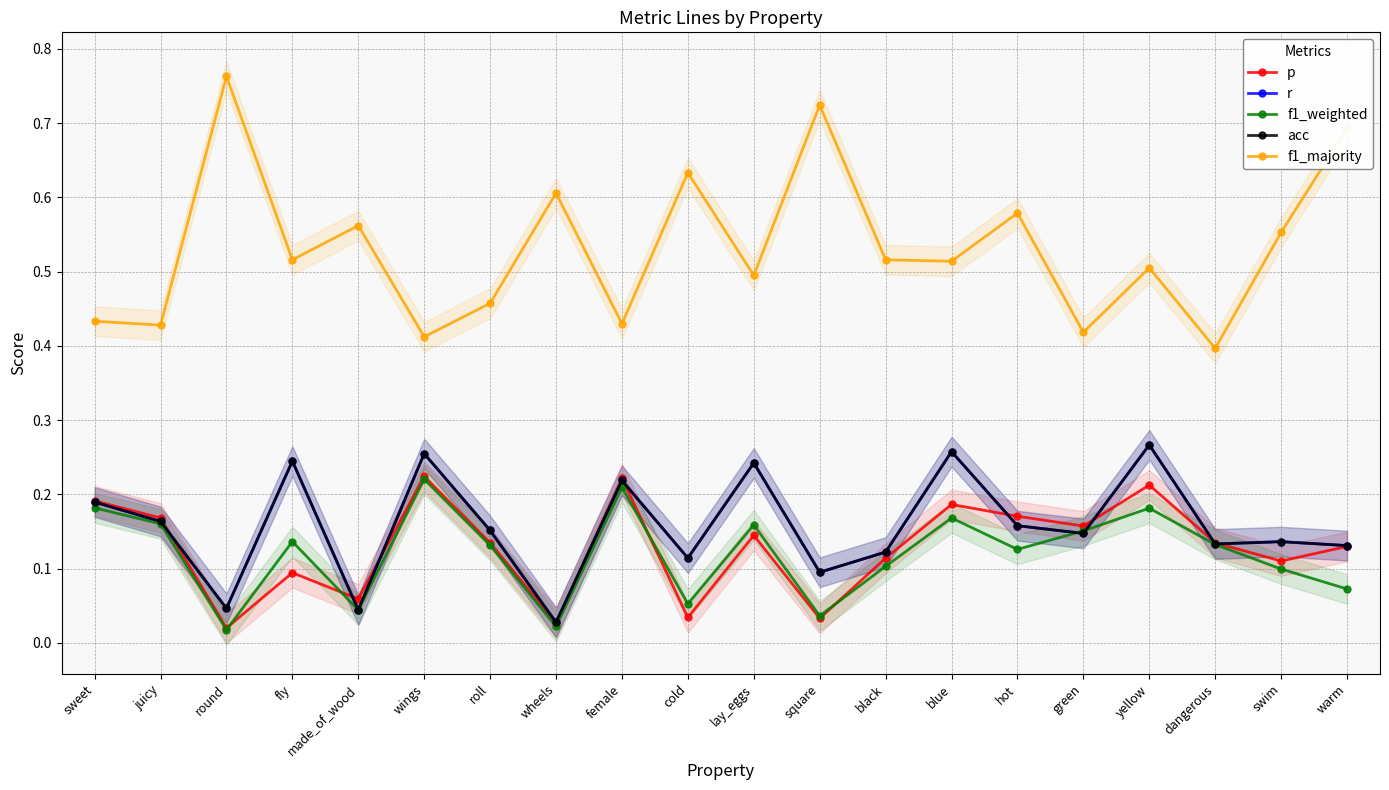

Is it true that acc equals 0.2 at roll?

True